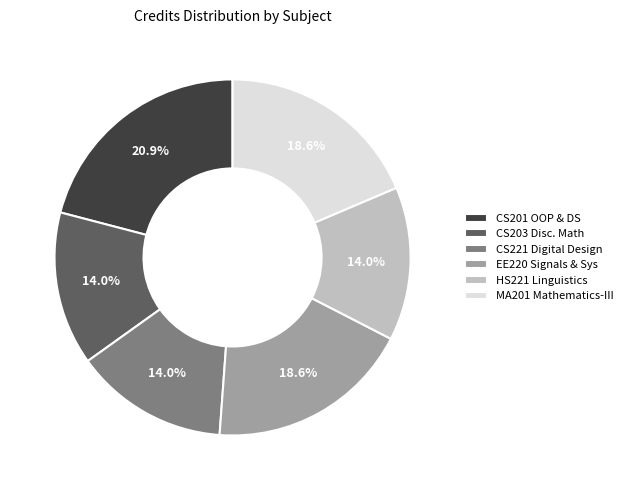

What is the ratio of the value at EE220 Signals & Sys to the value at MA201 Mathematics-III?

1.0